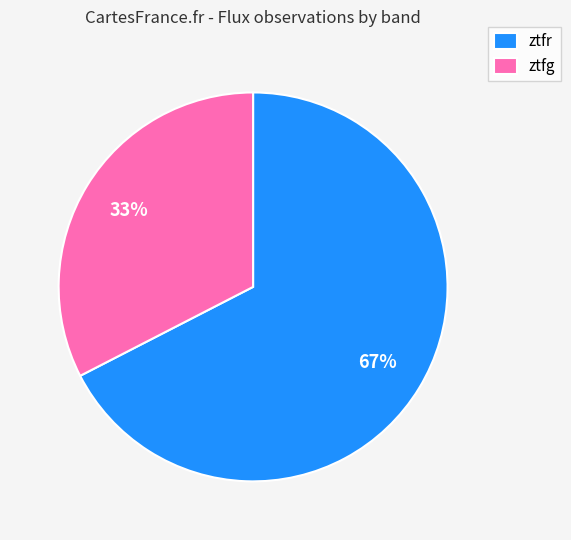

Between ztfr and ztfg, which is larger?

ztfr